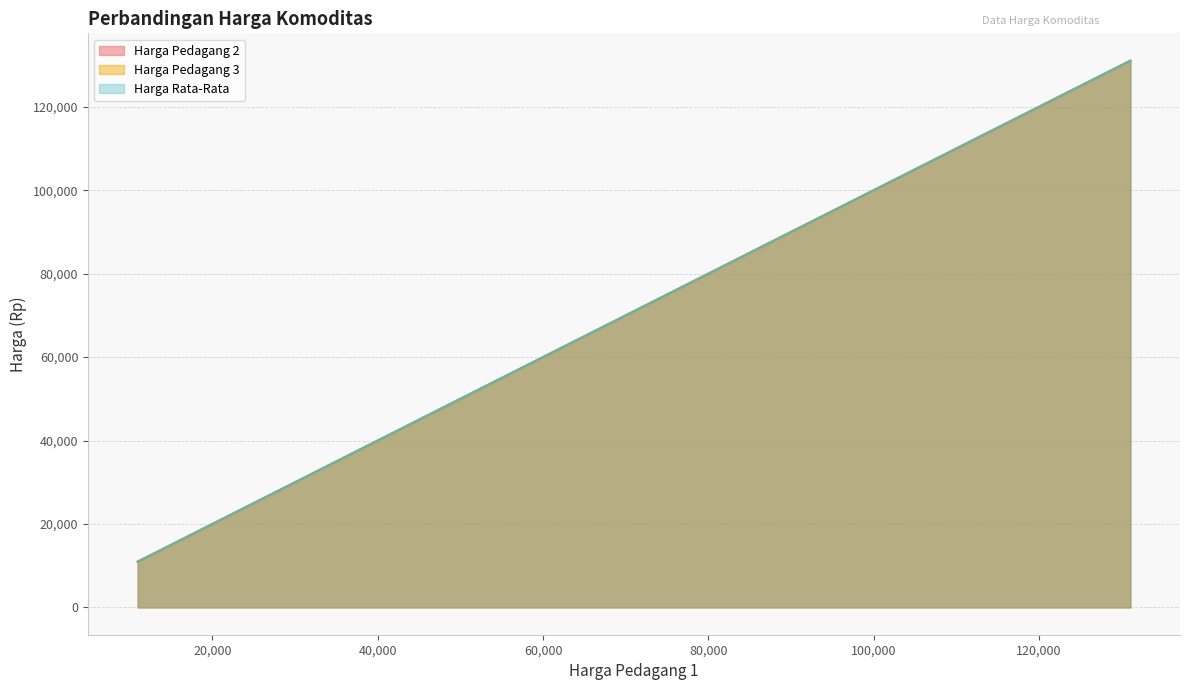

True or false: Harga Pedagang 3 has a value of 12350 at Beras Medium.

True